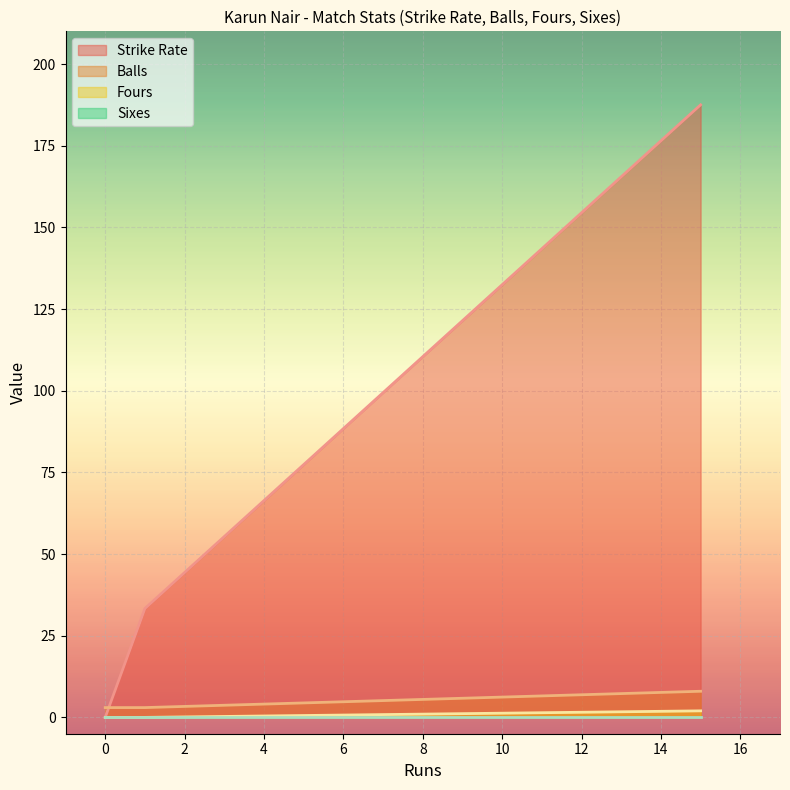

The Fours series shows -0.6 at 1. True or false?

False